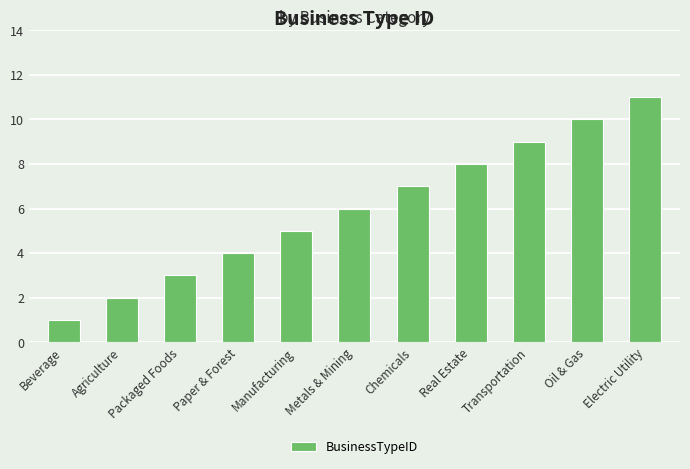

What is the difference between the values at Paper & Forest and Agriculture?

2